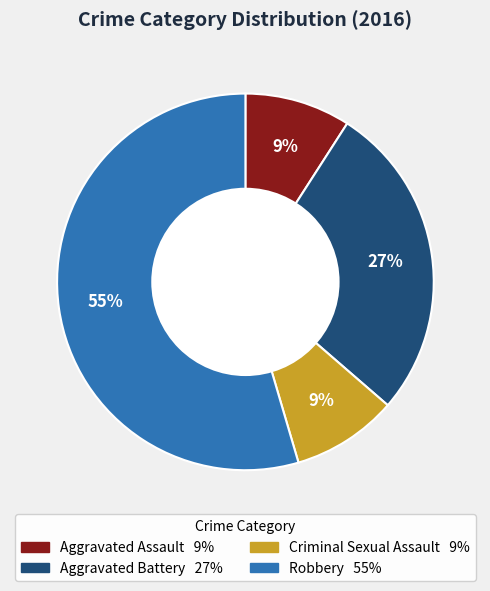

What percentage is the Aggravated Battery slice, to the nearest percent?

27%